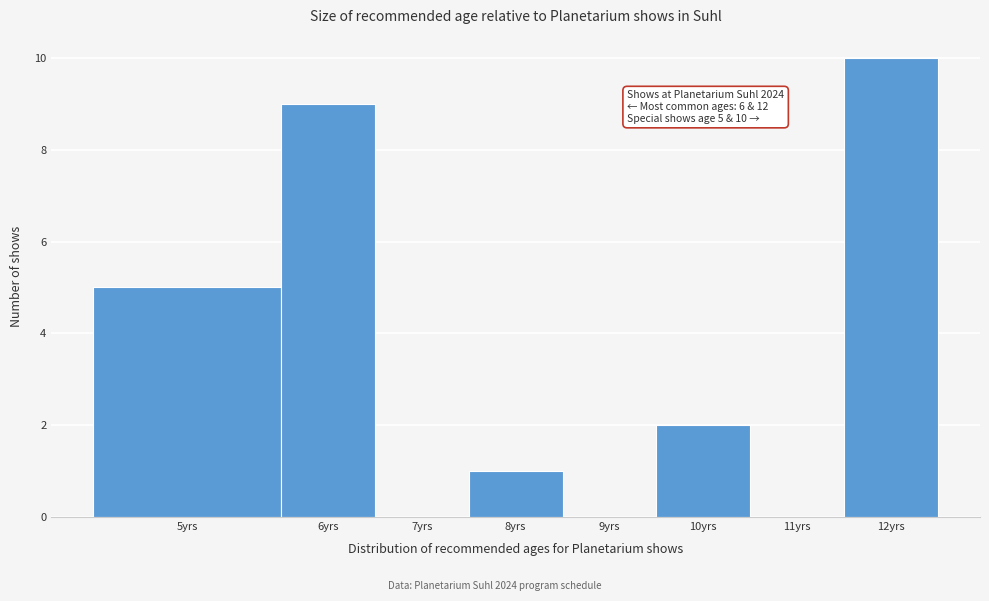

Reading left to right, list all the values displayed in this chart.

5yrs=5	6yrs=9	7yrs=0	8yrs=1	9yrs=0	10yrs=2	11yrs=0	12yrs=10